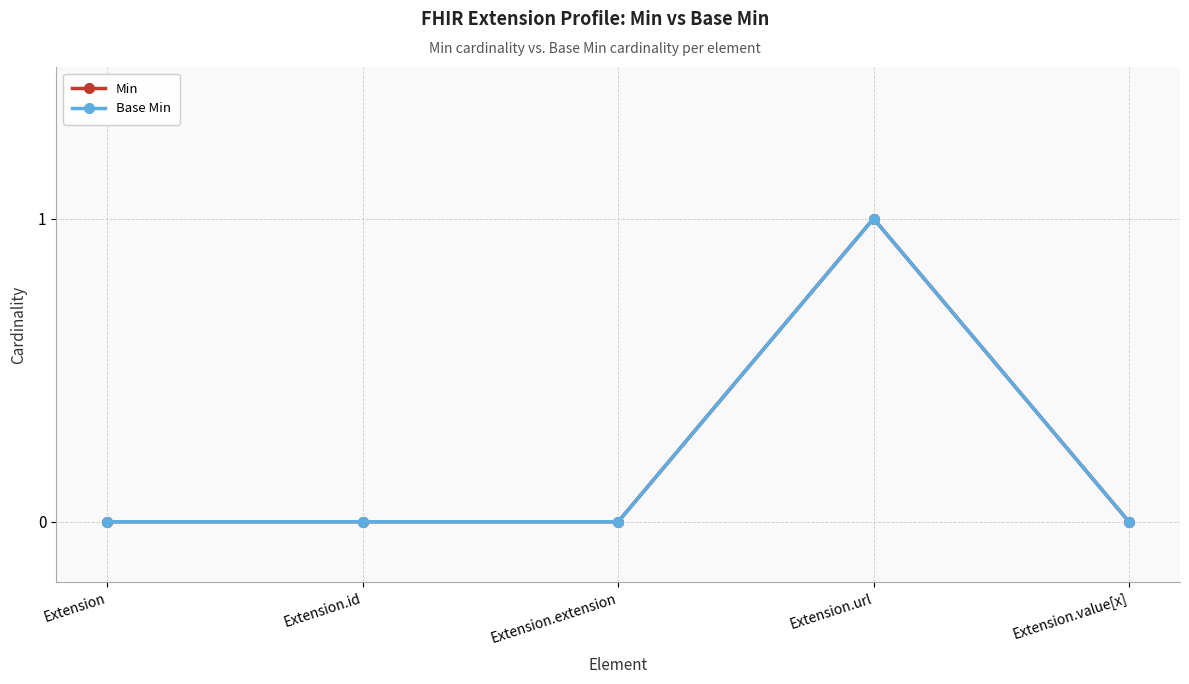

Does the chart have visible grid lines?

Yes